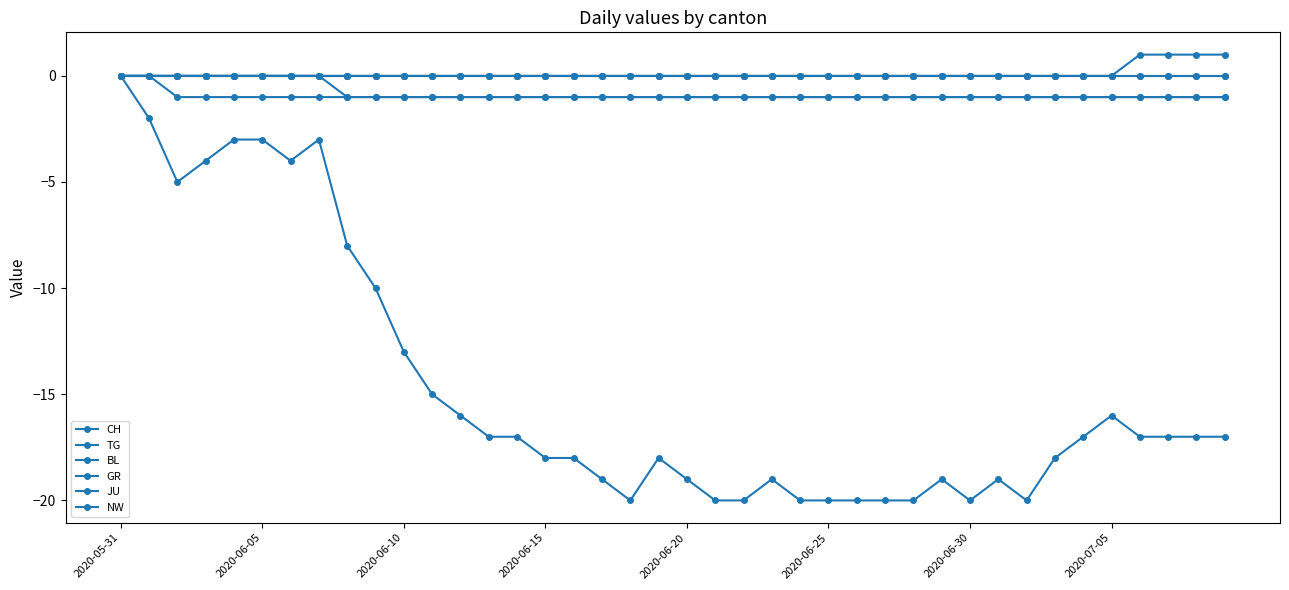

What is the minimum value shown in the chart?

-20